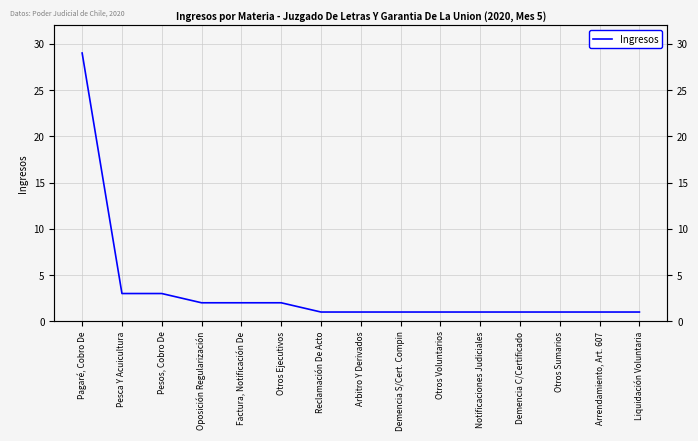

What is the difference between the maximum and minimum values?

28